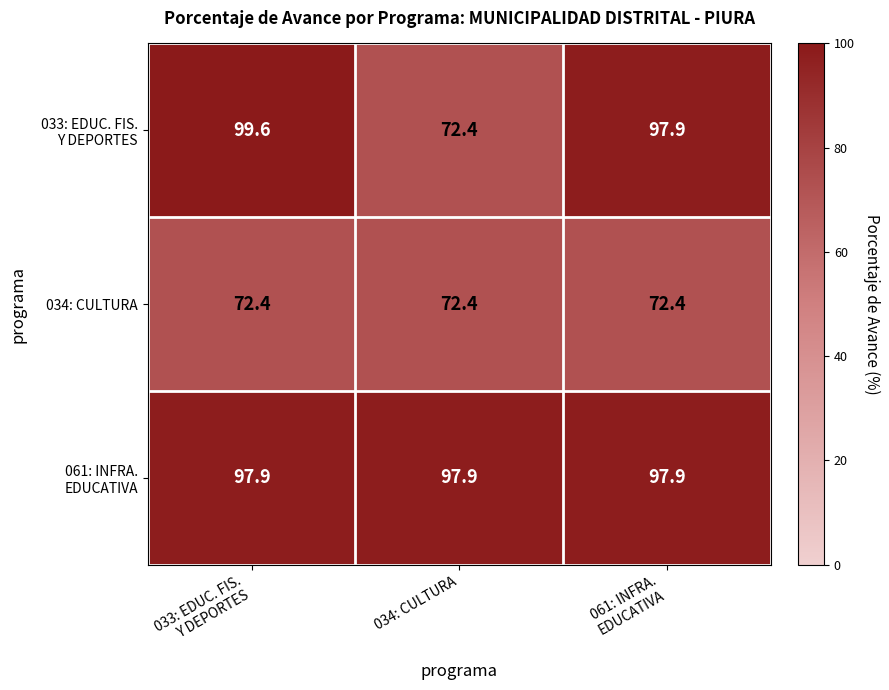

What is the sum of all 034: CULTURA values?

217.2